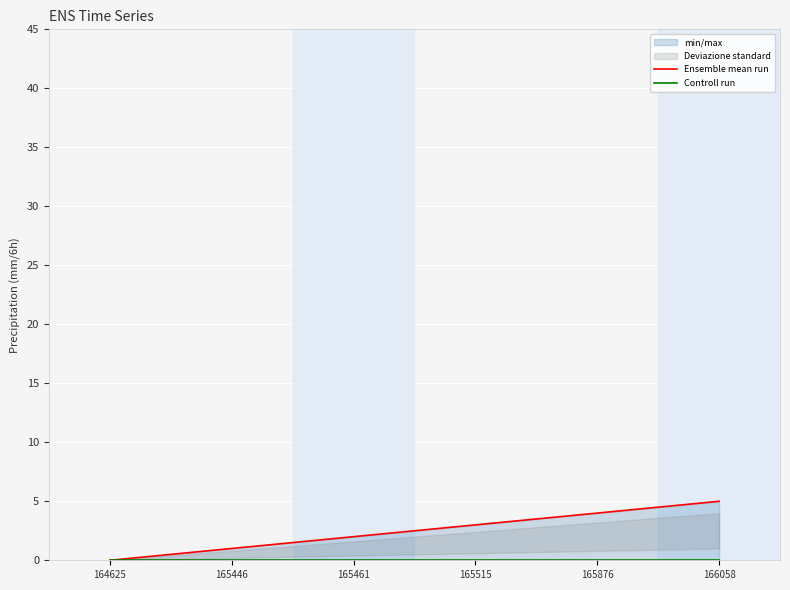

Between 164625 and 165461, which series saw the biggest shift?

Ensemble mean run